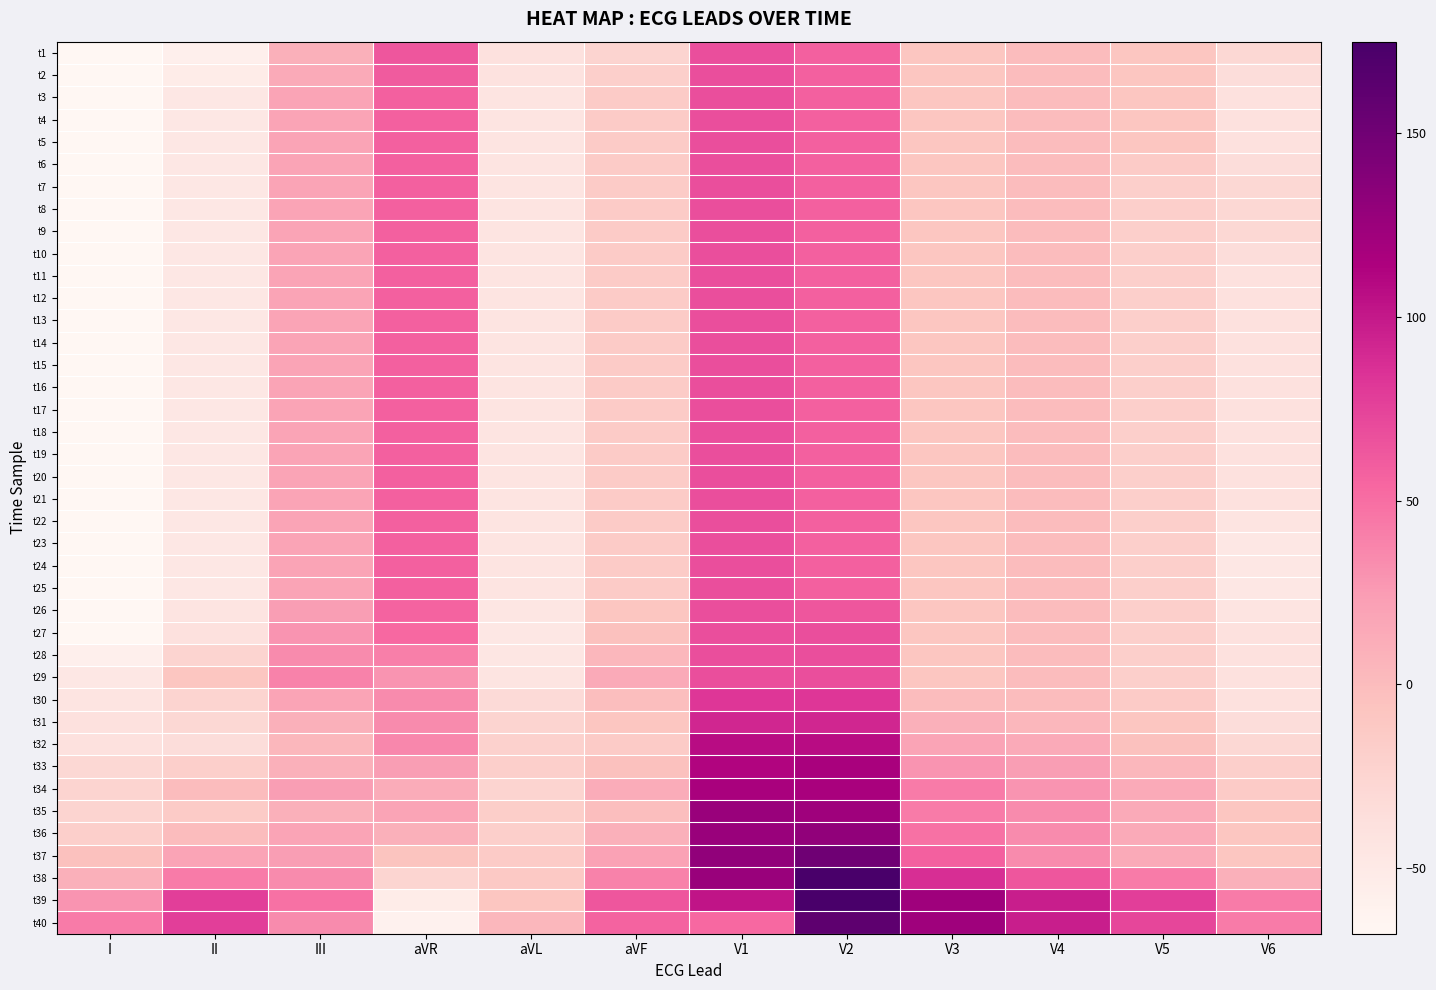

What is the difference between the highest and lowest values at V5?

97